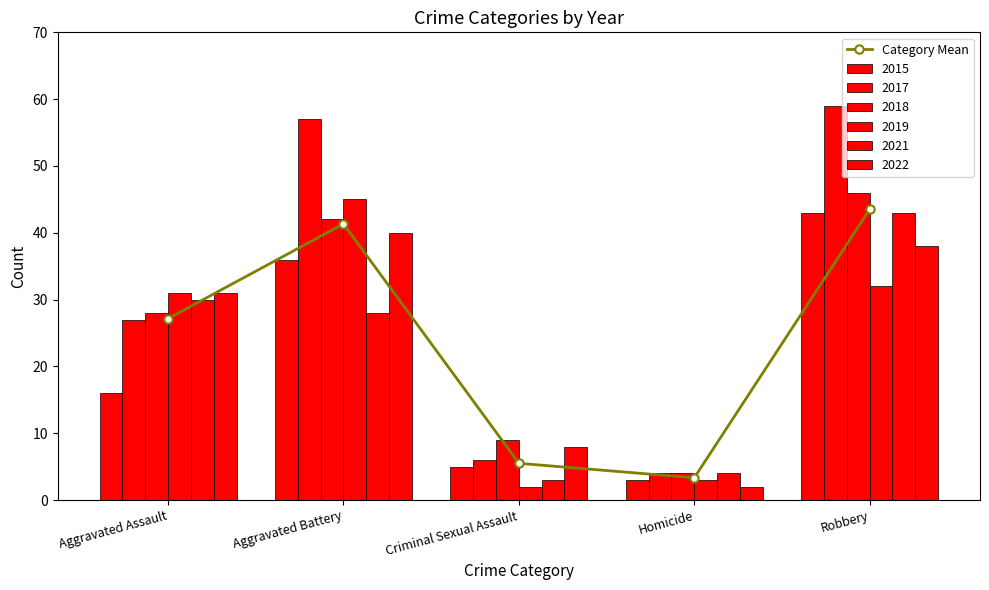

Is it true that the value at Criminal Sexual Assault is 7.2?

False